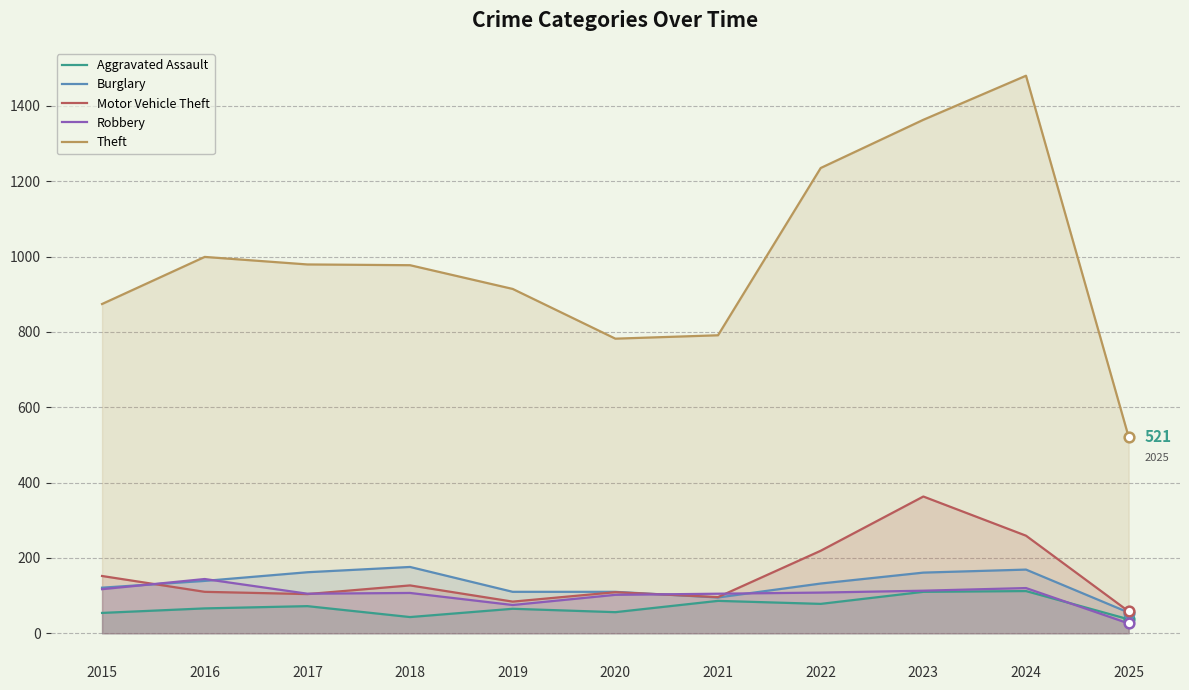

Rank the series at 2022 from lowest to highest value.

Aggravated Assault, Robbery, Burglary, Motor Vehicle Theft, Theft